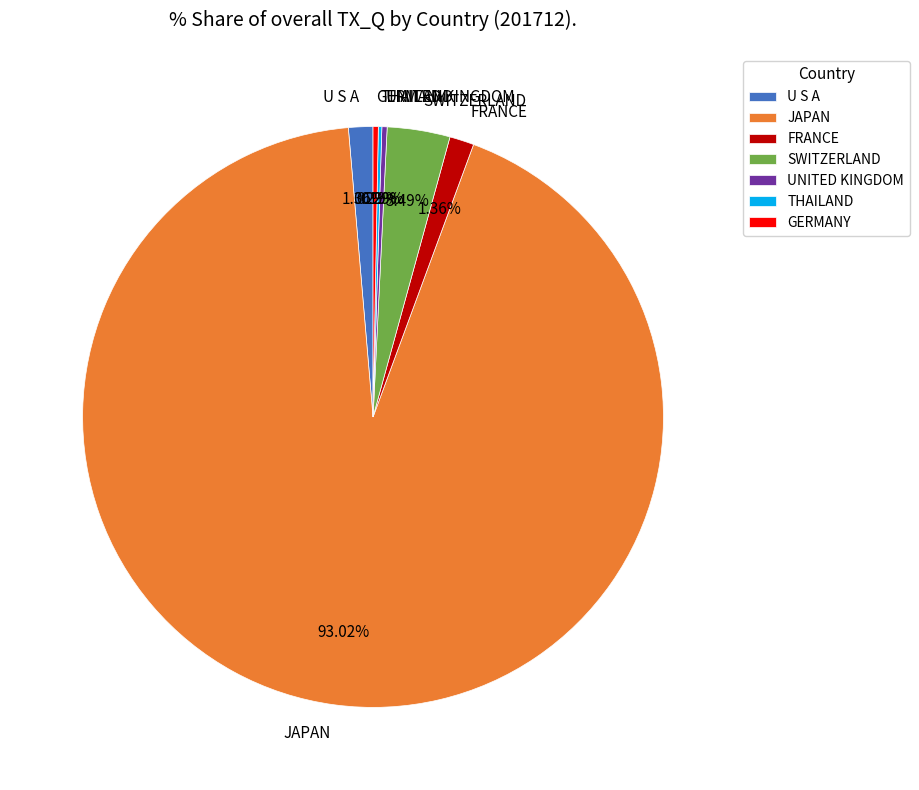

Is the sum of U S A and GERMANY greater than half?

No